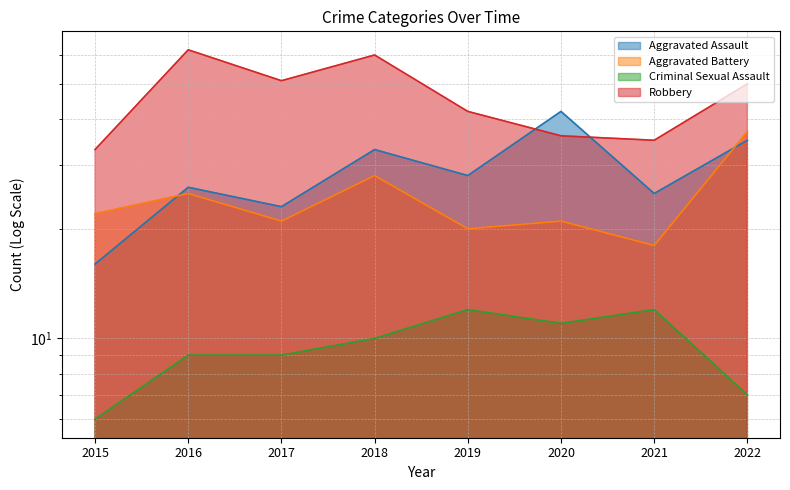

How many lines are shown in the chart?

4